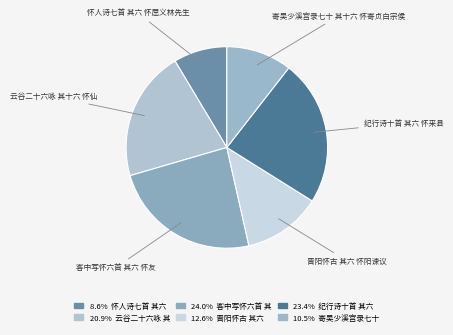

Rank the categories by value from lowest to highest.

怀人诗七首 其六 怀屈义林先生, 寄吴少溪宫录七十 其十六 怀寄贞白宗侯, 晋阳怀古 其六 怀阳谏议, 云谷二十六咏 其十六 怀仙, 纪行诗十首 其六 怀来县, 客中写怀六首 其六 怀友